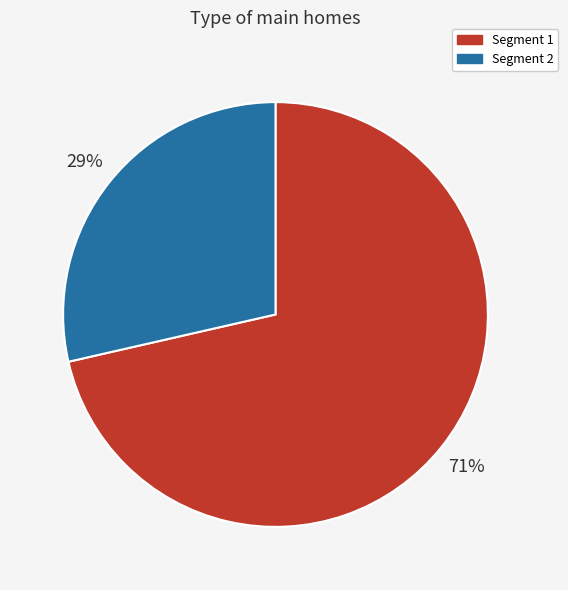

Which slice is the largest?

Segment 1